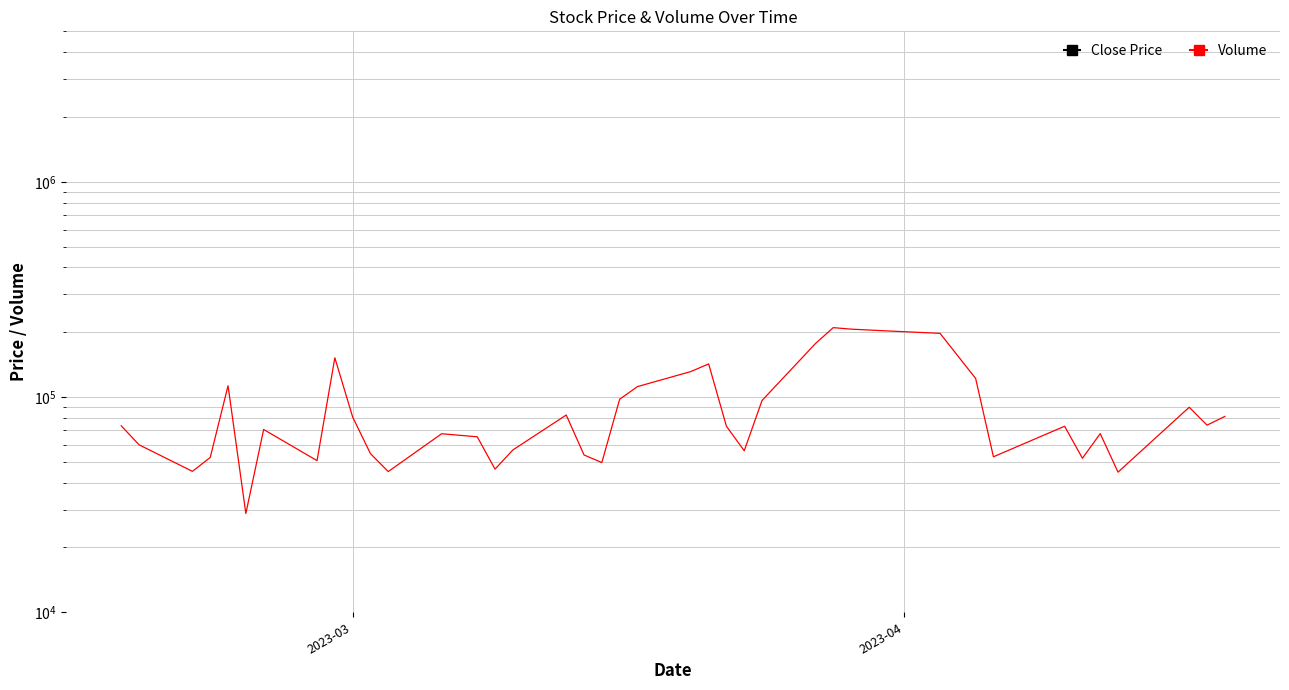

Count the number of categories in the chart.

40